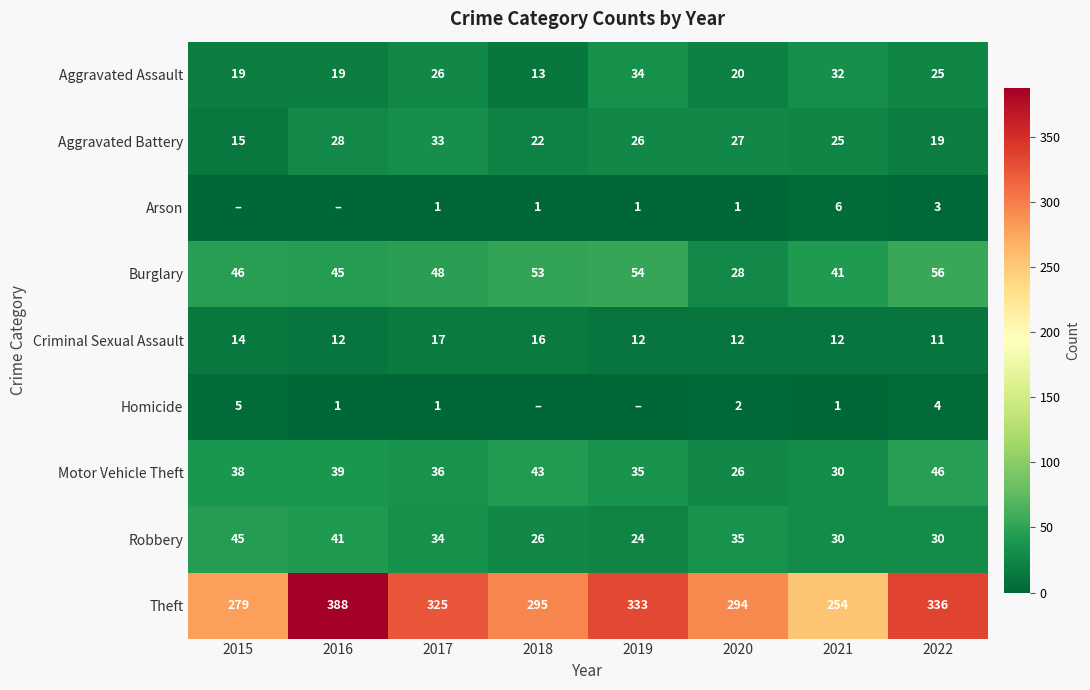

At which label is Aggravated Assault closest to 23?

2022